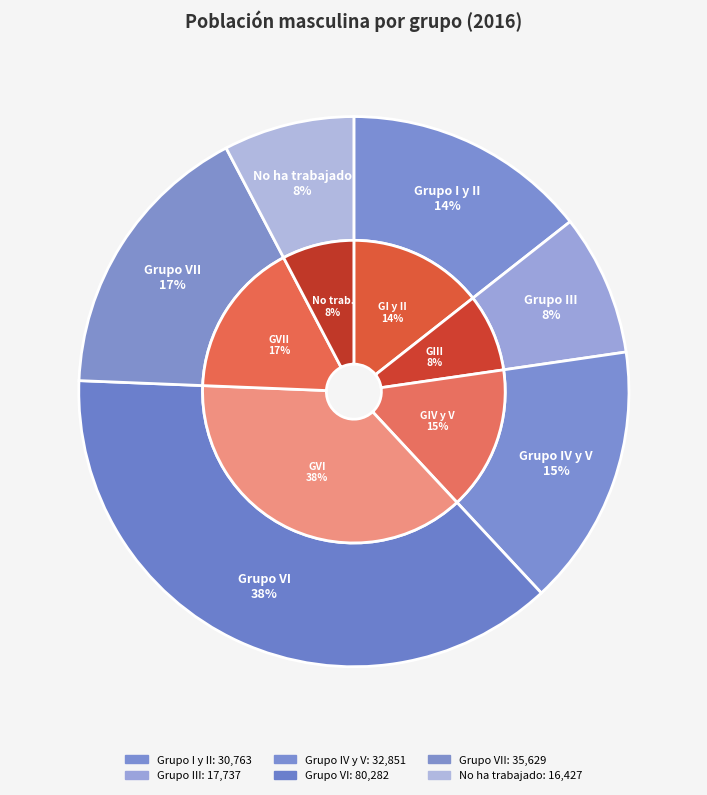

What is the ratio of the value at Grupo I y II to the value at Grupo VII?

0.9